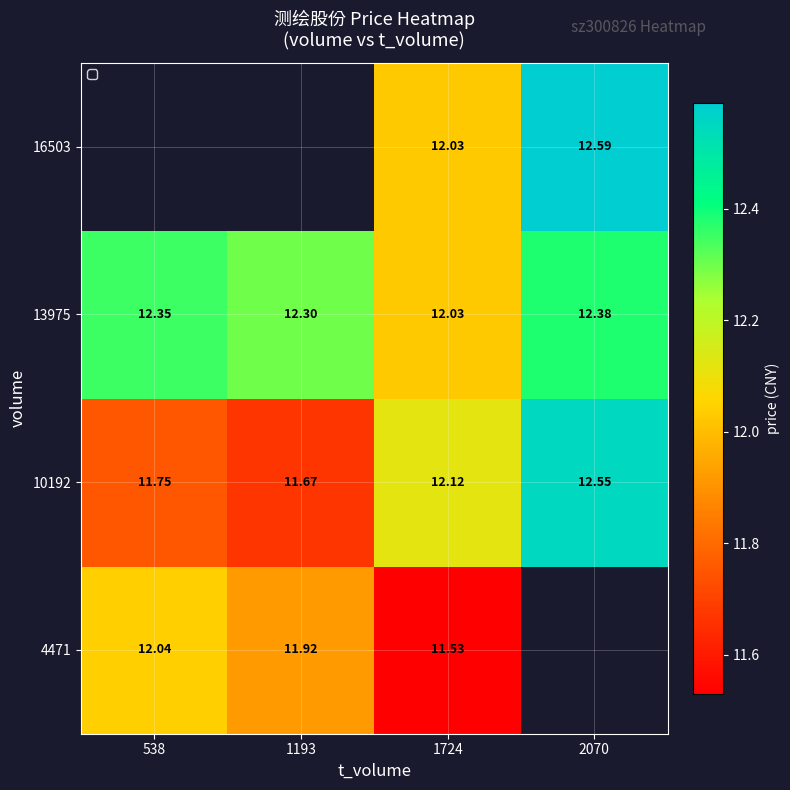

What is the lowest value of the 10192 series?

11.7